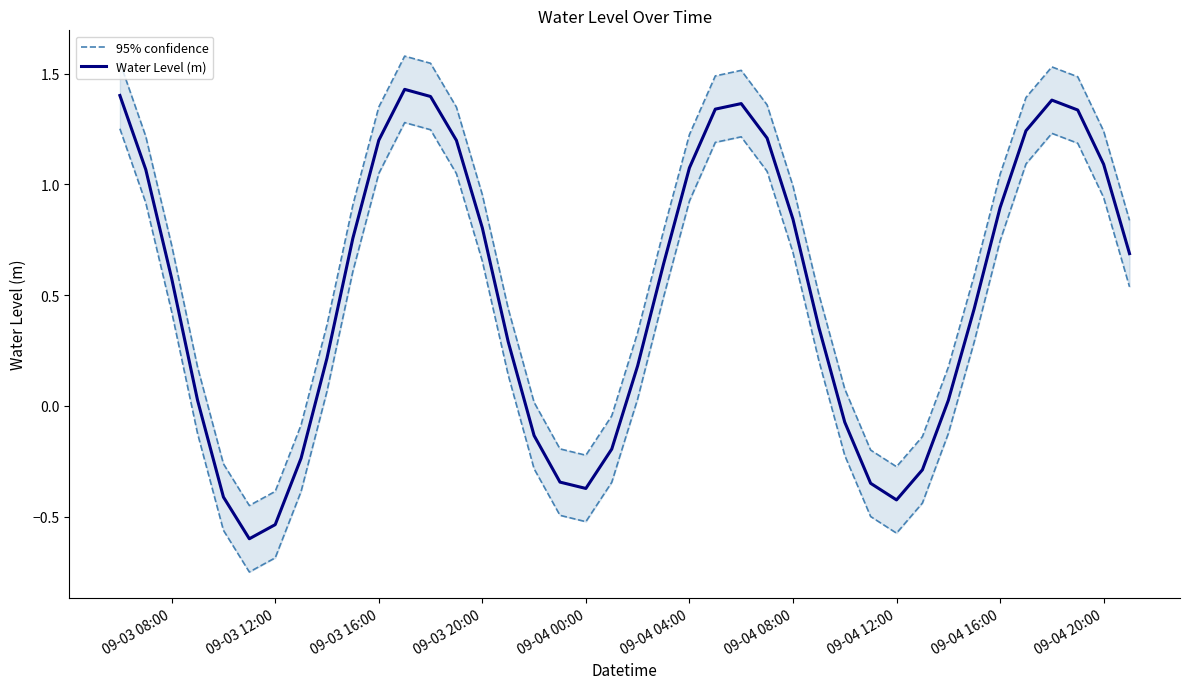

What is the minimum value for Water Level (m)?

-0.6